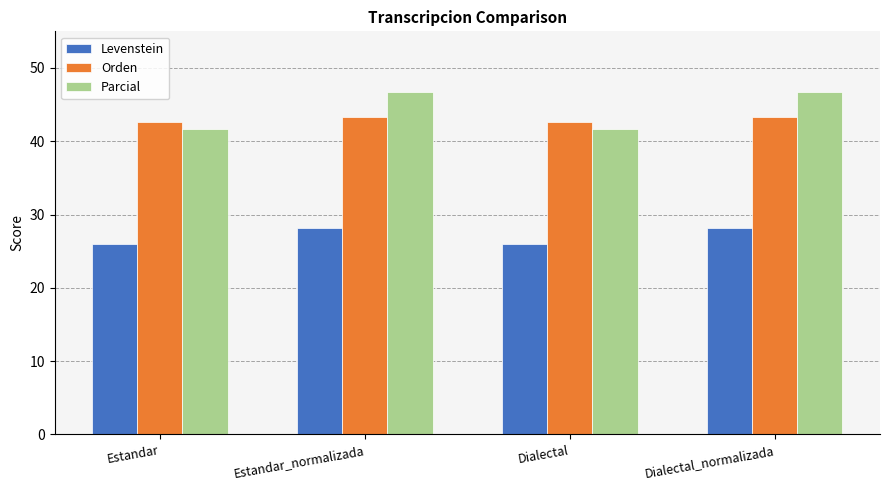

Reading left to right, what are all the values shown in this chart?

Levenstein: Estandar=26.0	Estandar_normalizada=28.2	Dialectal=26.0	Dialectal_normalizada=28.2
Orden: Estandar=42.6	Estandar_normalizada=43.3	Dialectal=42.6	Dialectal_normalizada=43.3
Parcial: Estandar=41.7	Estandar_normalizada=46.7	Dialectal=41.7	Dialectal_normalizada=46.7